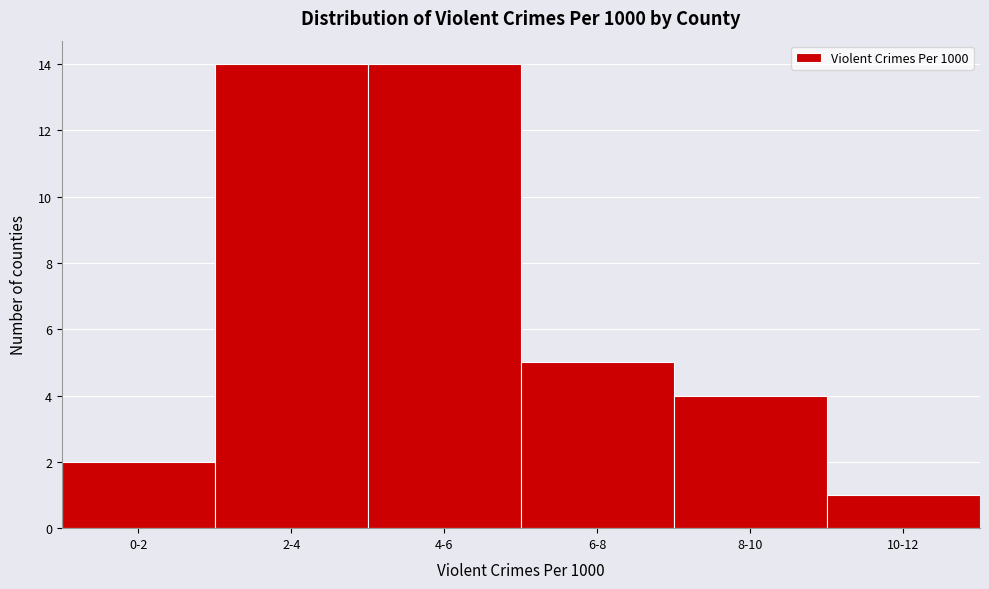

Reading left to right, what are all the values shown in this chart?

2	14	14	5	4	1